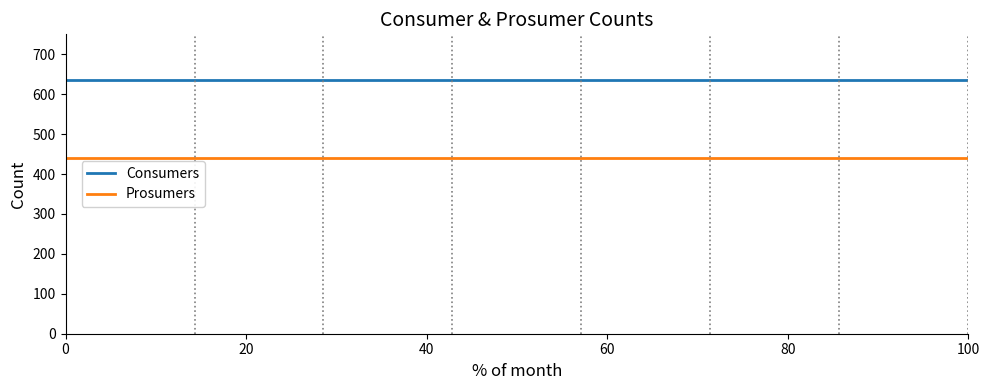

True or false: Consumers and Prosumers cross at least once.

False